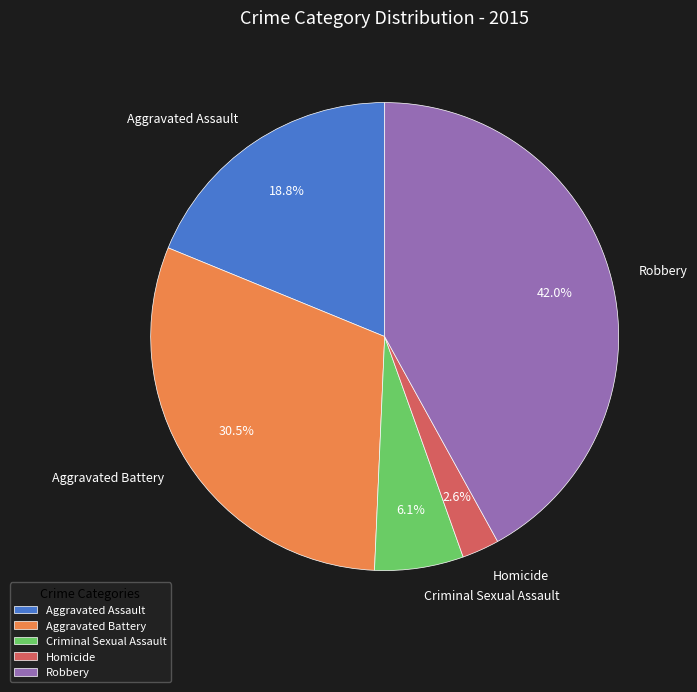

What percentage is NOT represented by Homicide?

97.4%